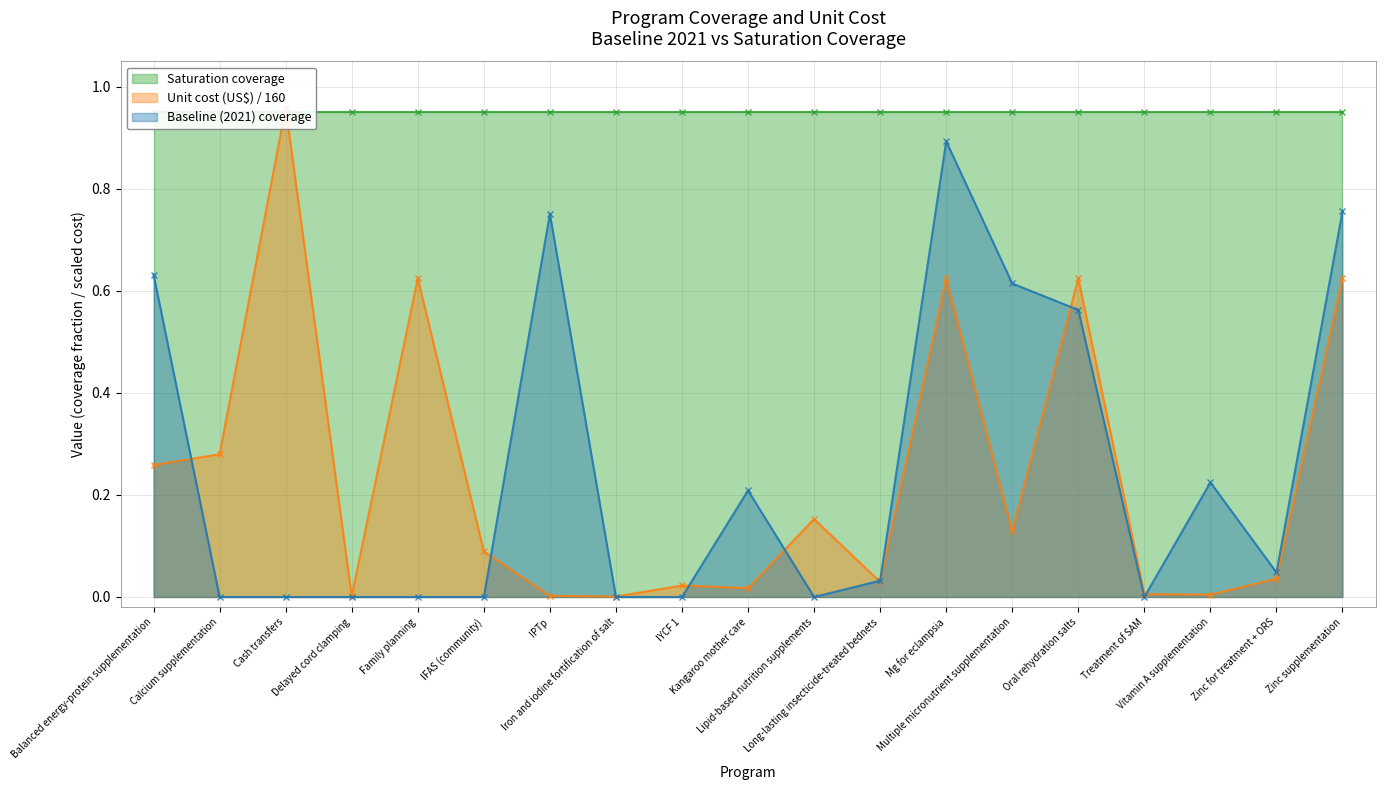

Which category has the highest value across all series?

Cash transfers